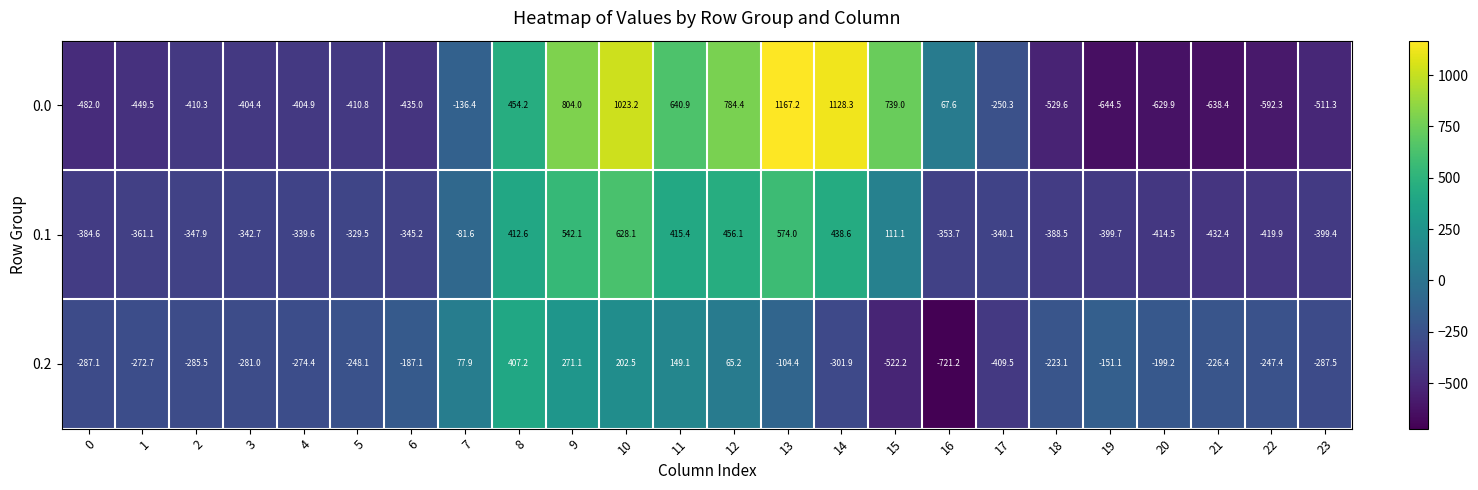

What is the average value of the 0.1 series?

-87.6